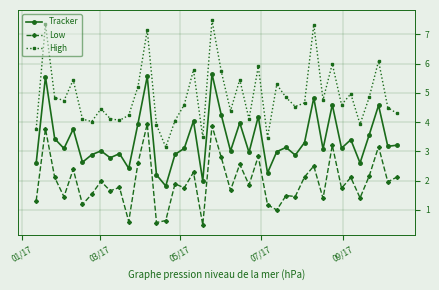

True or false: Tracker and High intersect in this chart.

False